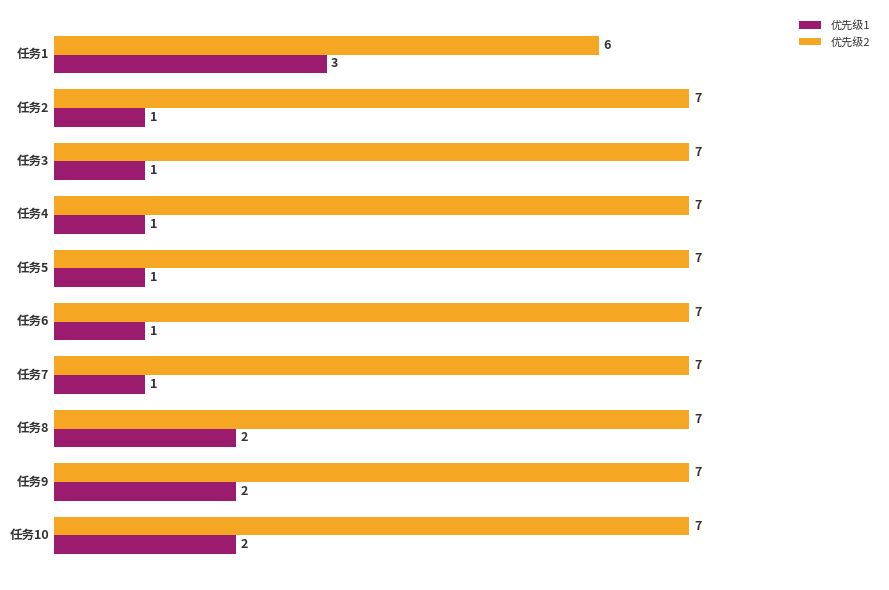

Where is 优先级2 nearest to the value 6?

任务1